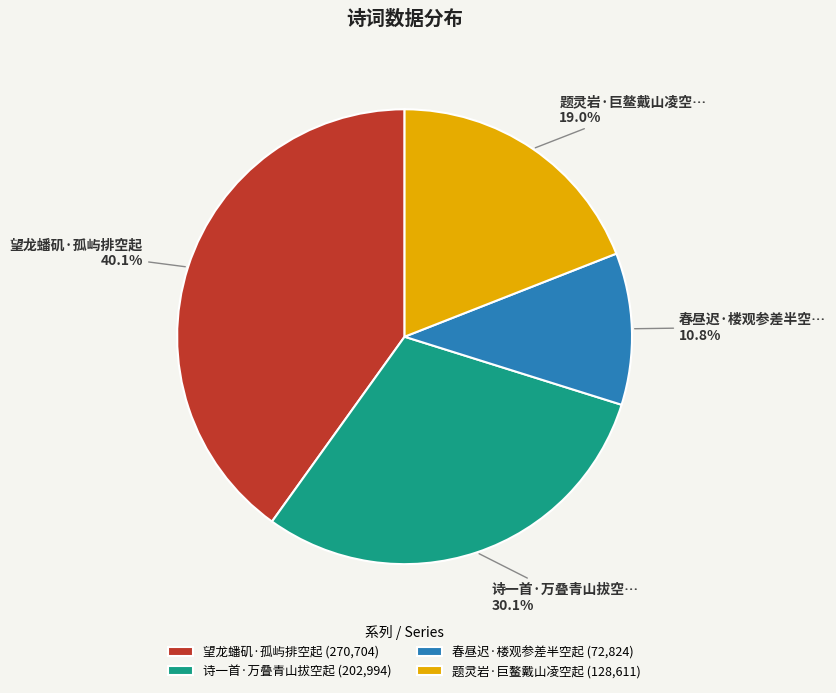

Do 春昼迟·楼观参差半空起 and 题灵岩·巨鳌戴山凌空起 together represent more than half of the pie?

No